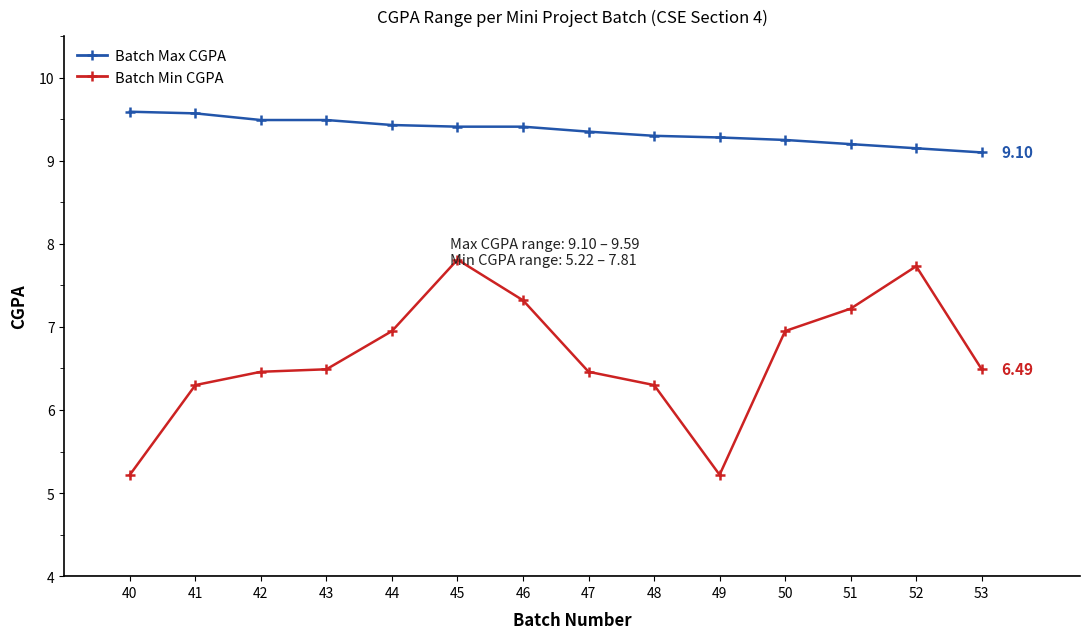

Which series has the largest range (max minus min)?

Batch Min CGPA